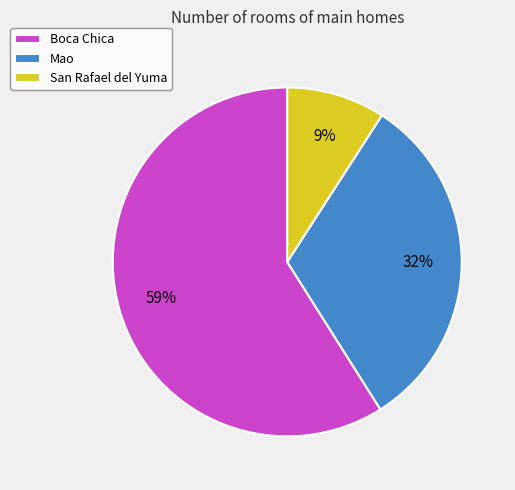

Do Boca Chica and San Rafael del Yuma together represent more than half of the pie?

Yes